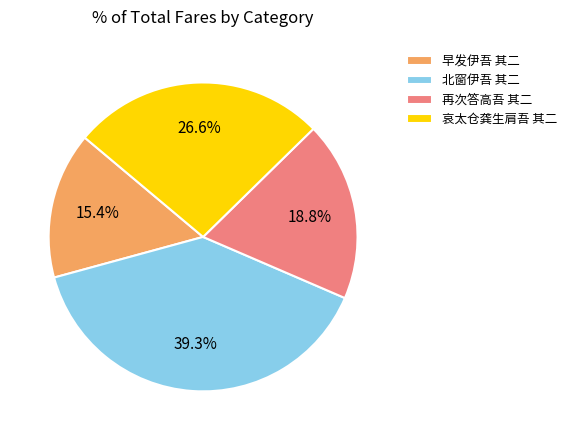

The 再次答高吾 其二 slice represents 33% of the pie. True or false?

False